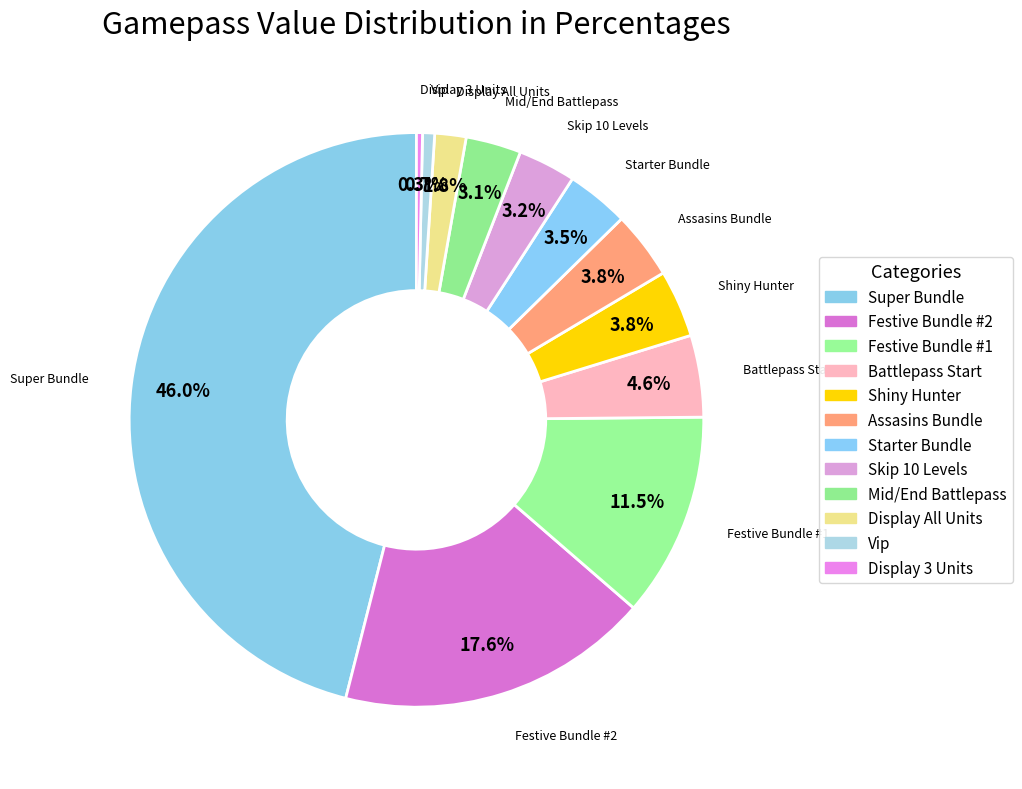

Approximately how many times larger is the value at Starter Bundle compared to Mid/End Battlepass?

1.1